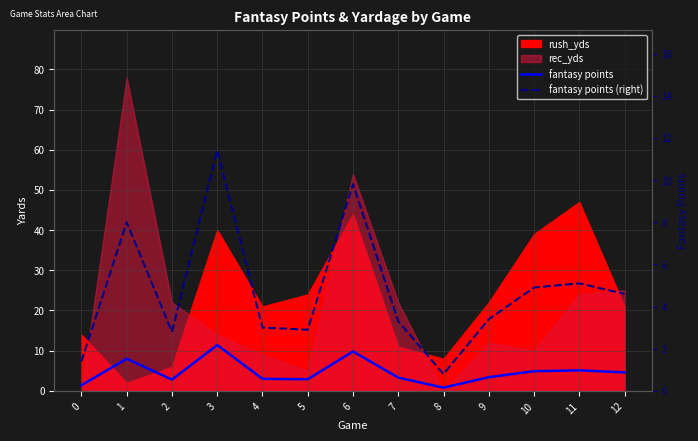

True or false: fantasy points and fantasy points (right) cross at least once.

False